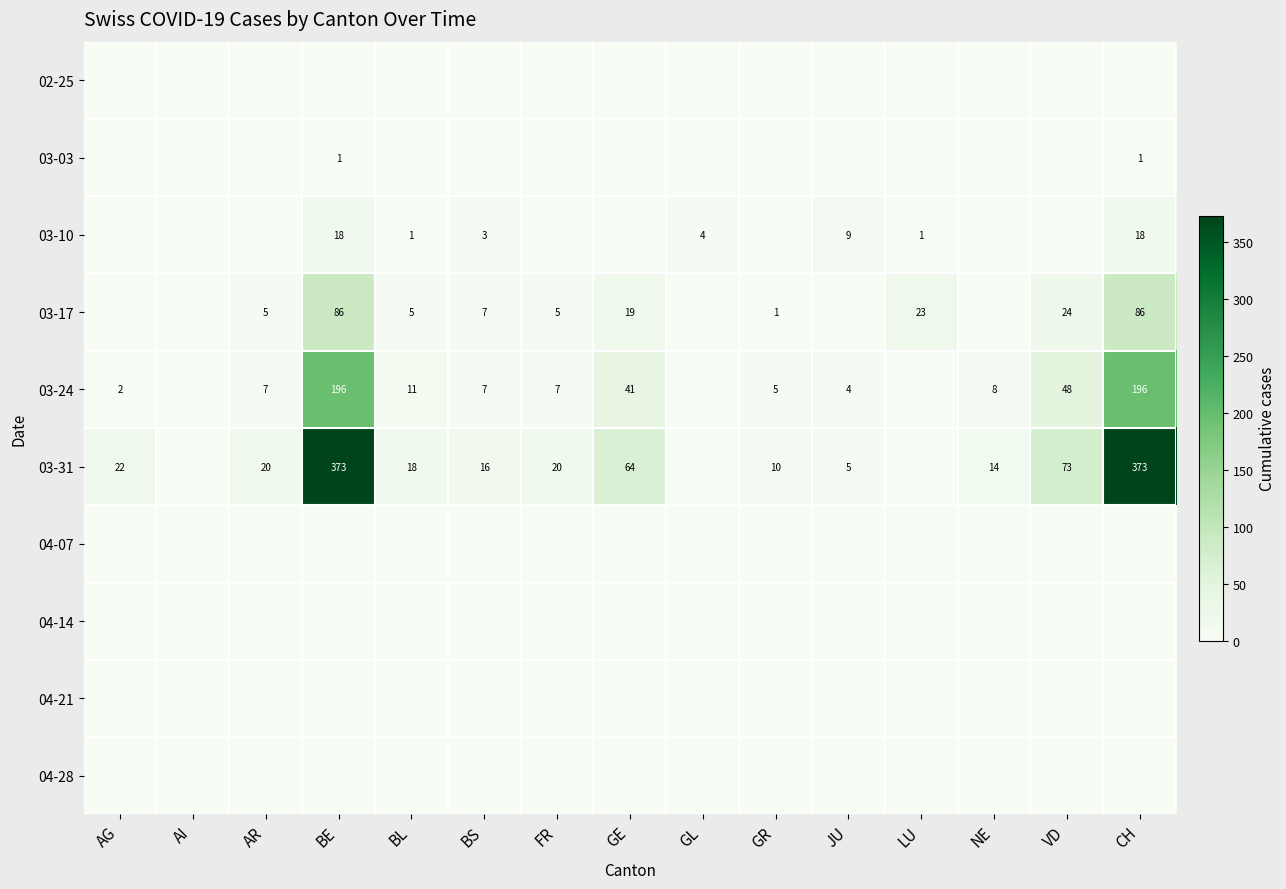

At how many categories does at least one series exceed 149?

2